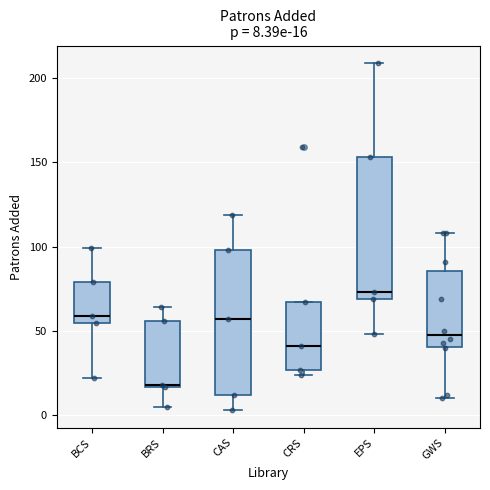

Which box's median line is the lowest?

BRS